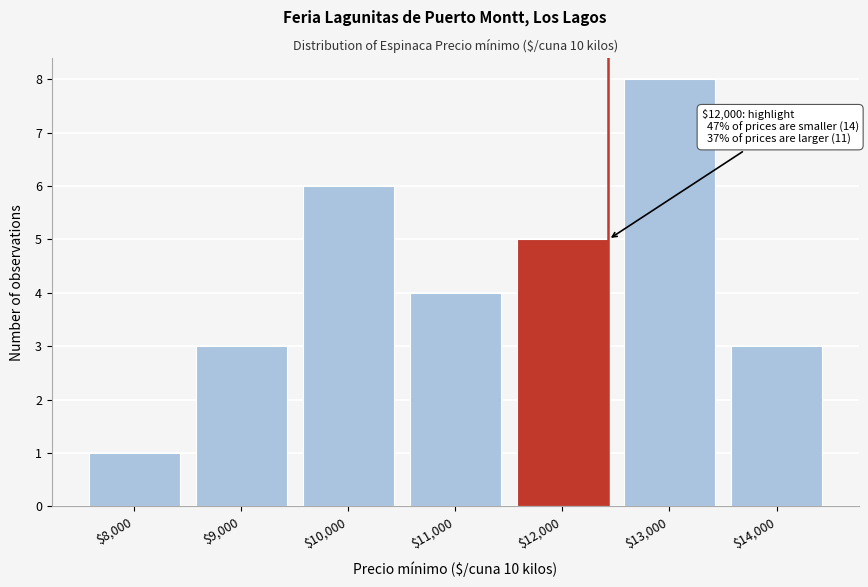

Which range on the x-axis has the tallest bar?

12500 to 13500